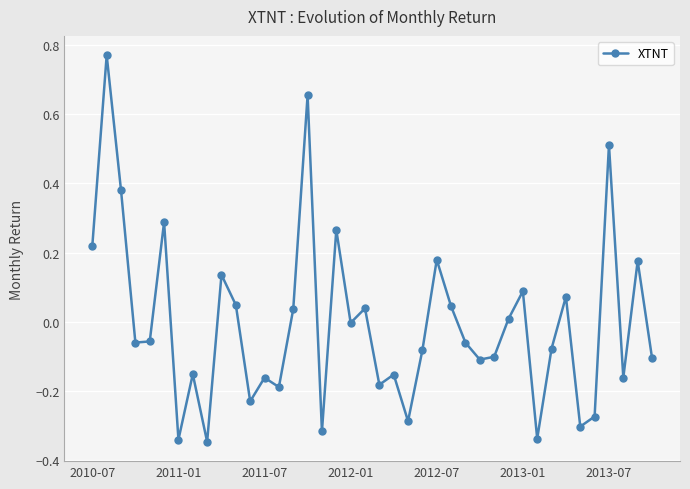

True or false: there are more than 0 points higher than both neighbors.

True